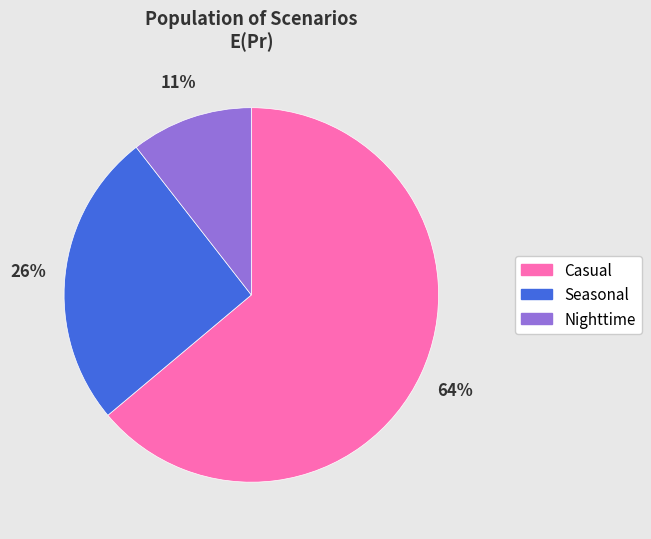

Between Seasonal and Casual, which is larger?

Casual